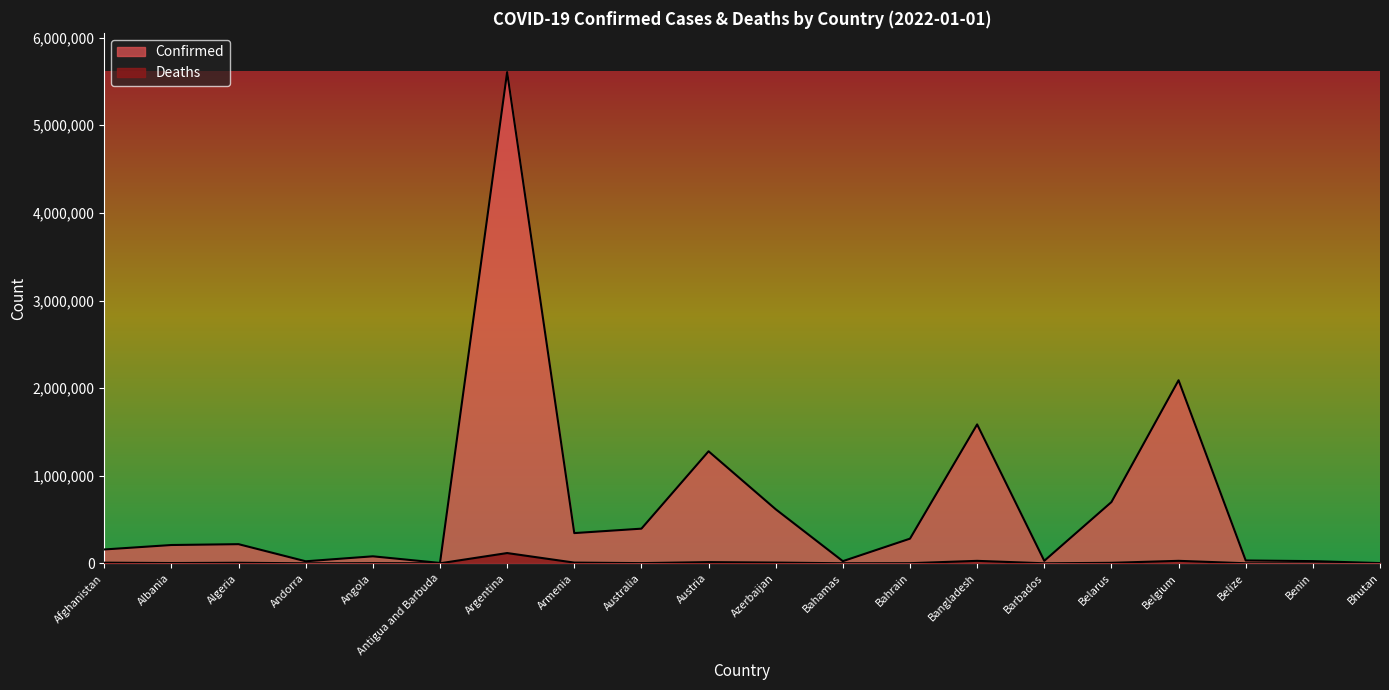

Reading left to right, transcribe all the data shown in this chart.

Confirmed: 158084	208899	218432	23122	79871	4283	5606745	344930	395504	1278619	616947	24476	281406	1585539	28310	699110	2089657	32488	24935	2660
Deaths: 7356	3212	6276	140	1764	119	117146	7972	2239	13733	8358	717	1394	28072	260	5578	28308	598	161	3